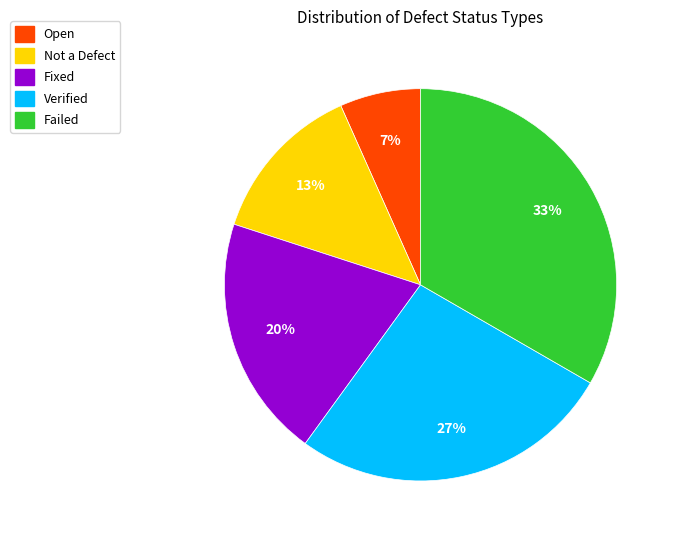

Count the number of slices in the pie.

5